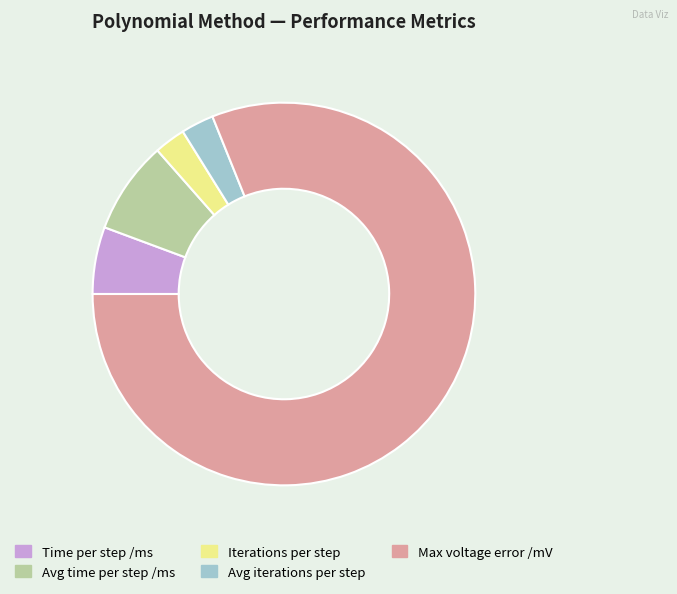

Approximately how many times larger is the value at Max voltage error /mV compared to Iterations per step?

30.8